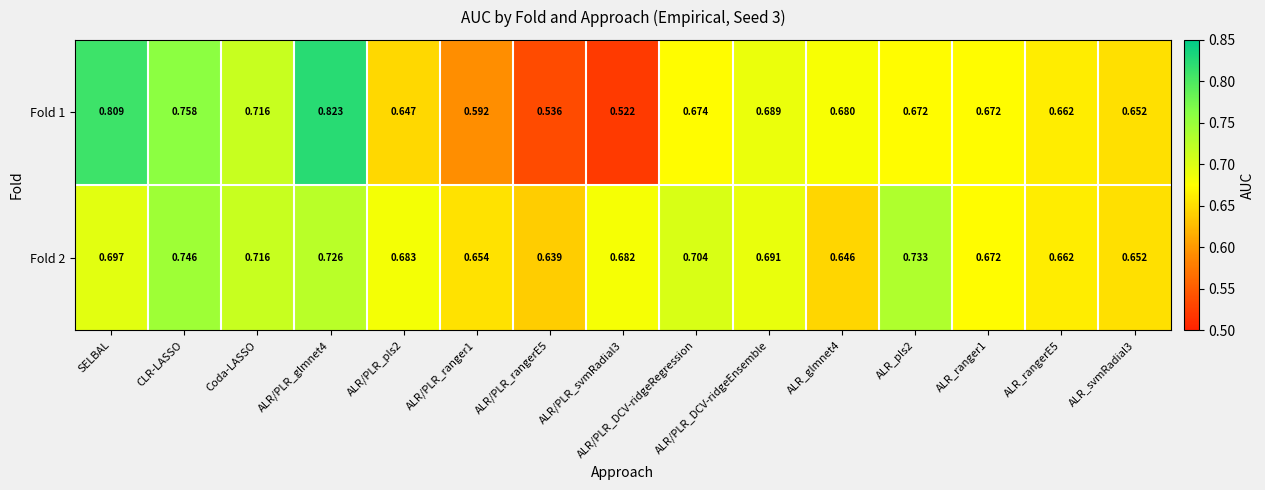

Which category has the highest value in the Fold 2 series?

CLR-LASSO